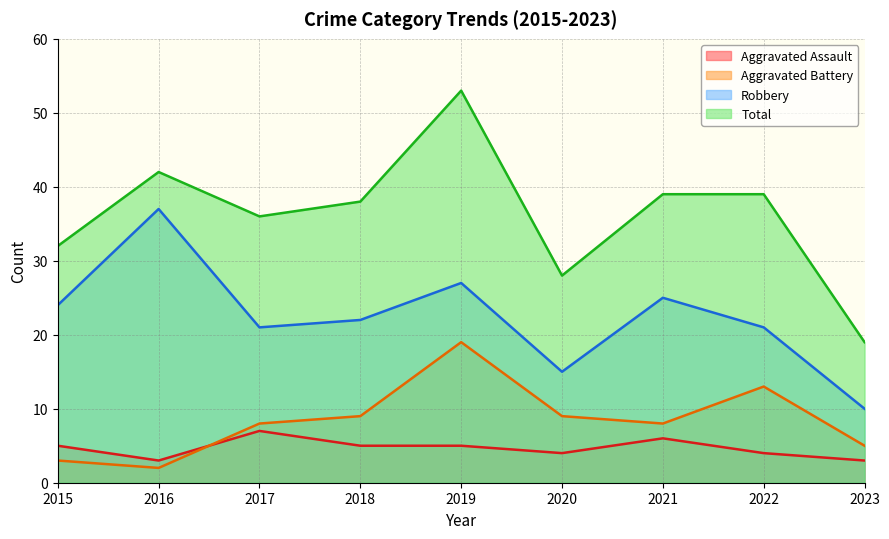

What is the sum of the Aggravated Battery values at 2016 and 2023?

7